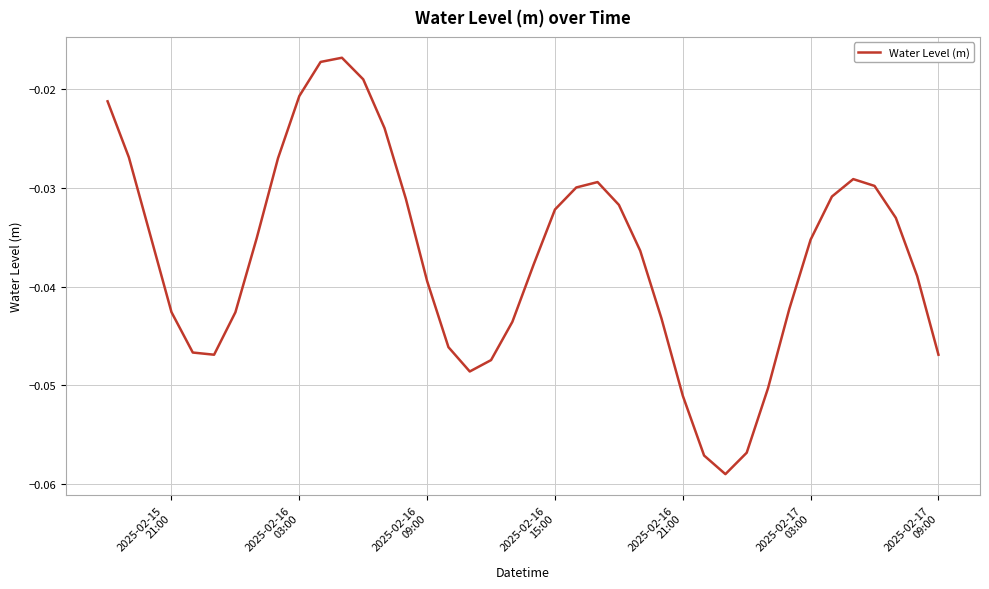

How many lines are shown in the chart?

1